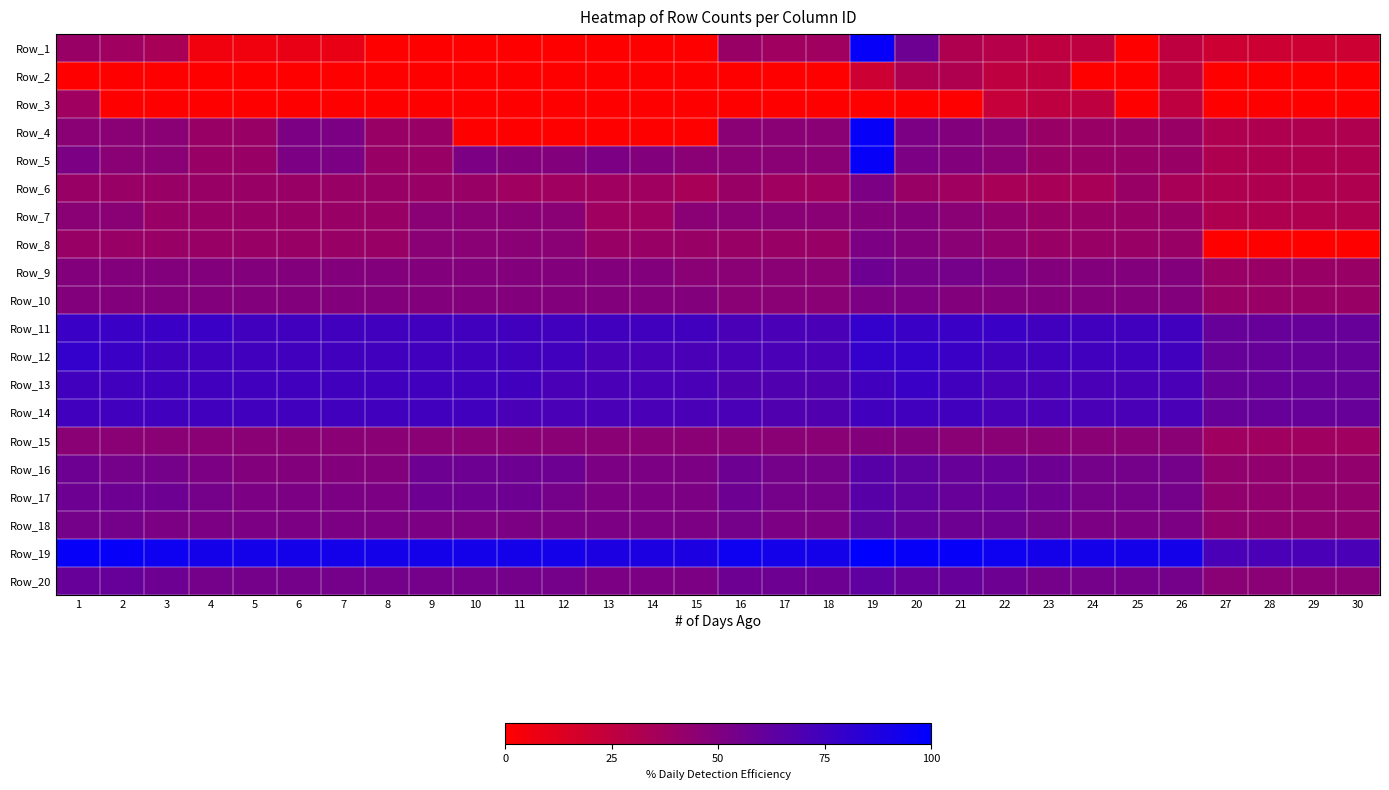

At which category is the sum across all series the highest?

19